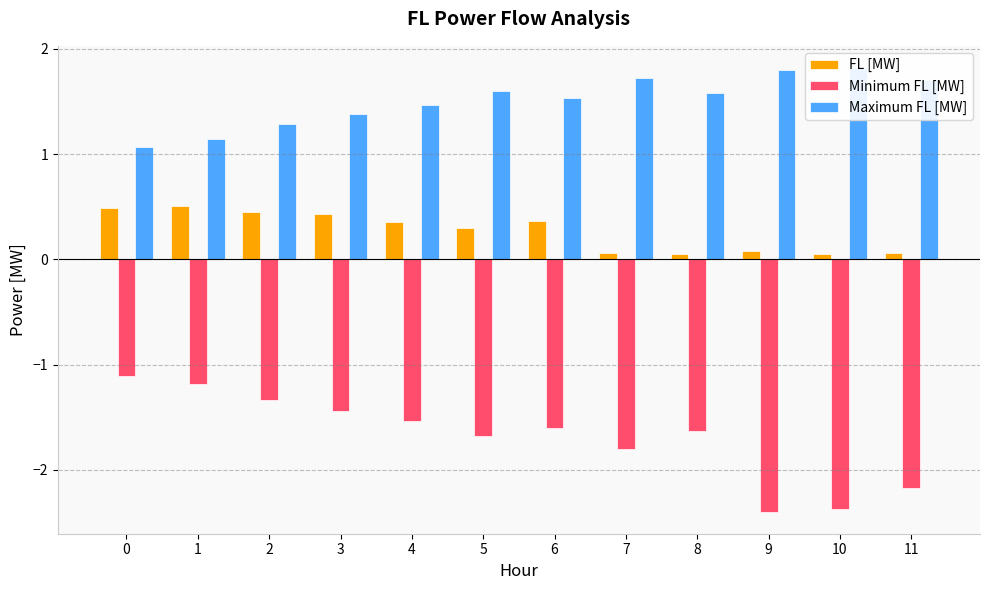

What is the greatest value displayed?

1.8